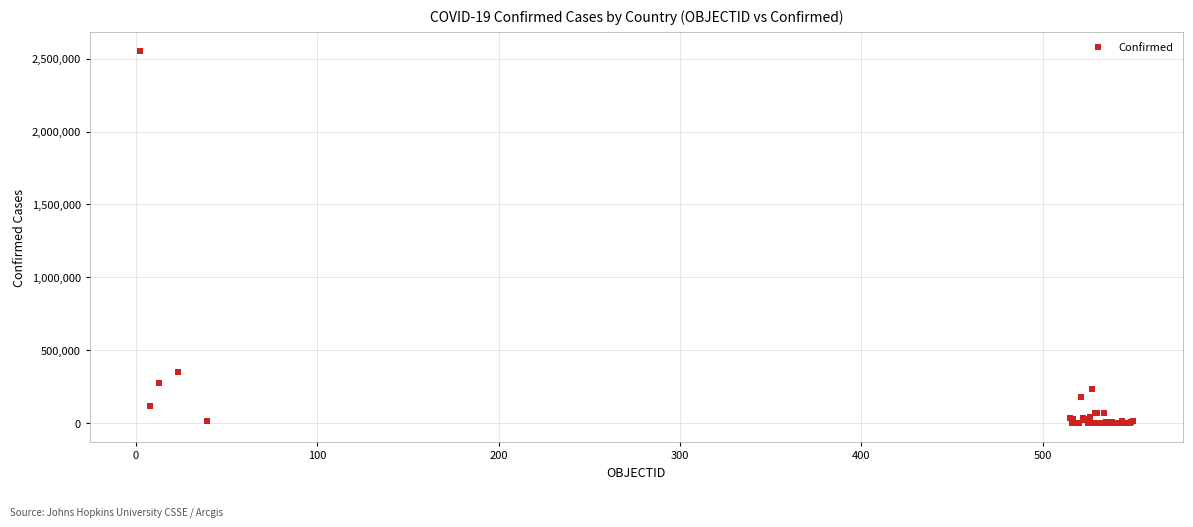

What Y value in the scatter plot is closest to 1276156?

353536